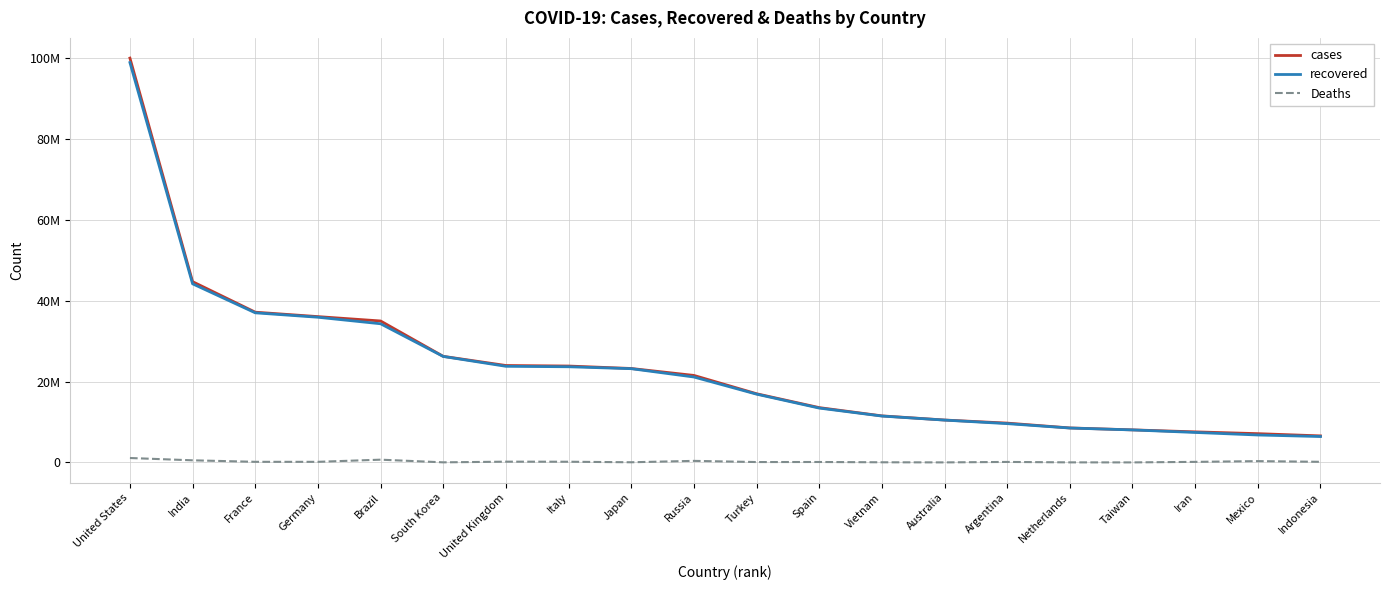

Is this an area chart (filled region under the line)?

No